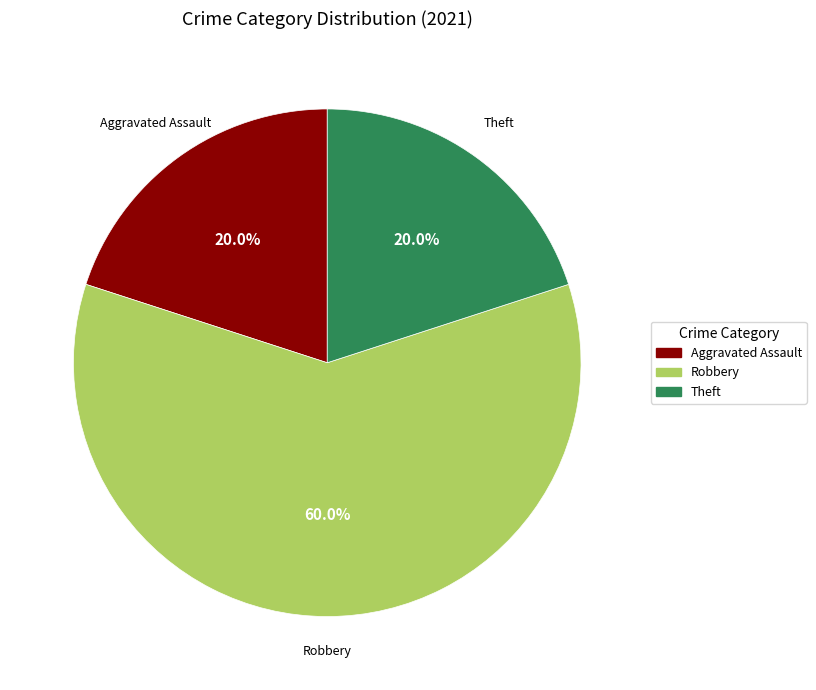

Count the number of slices in the pie.

3